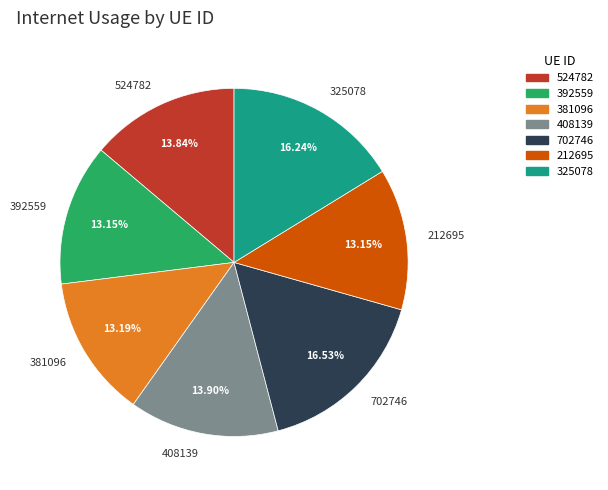

Combined, do 325078 and 524782 account for over 50%?

No